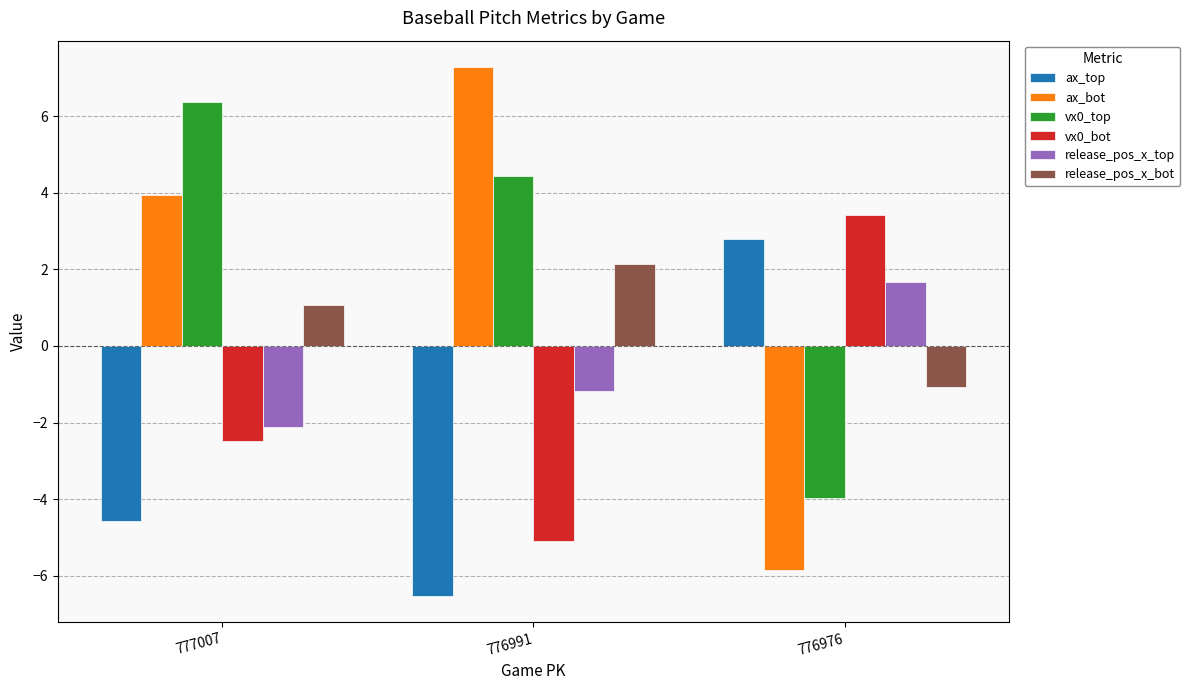

Which series has the largest range (max minus min)?

ax_bot